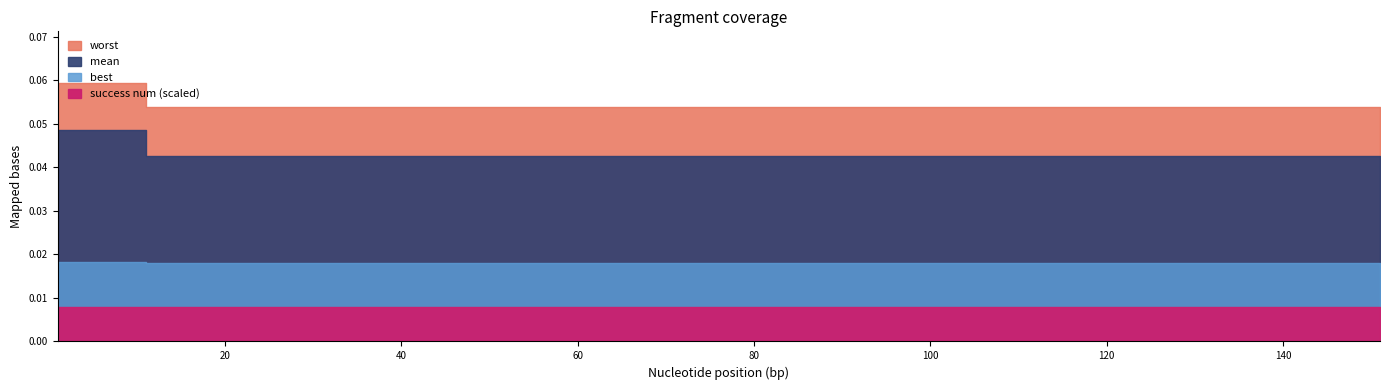

True or false: worst and mean cross at least once.

False